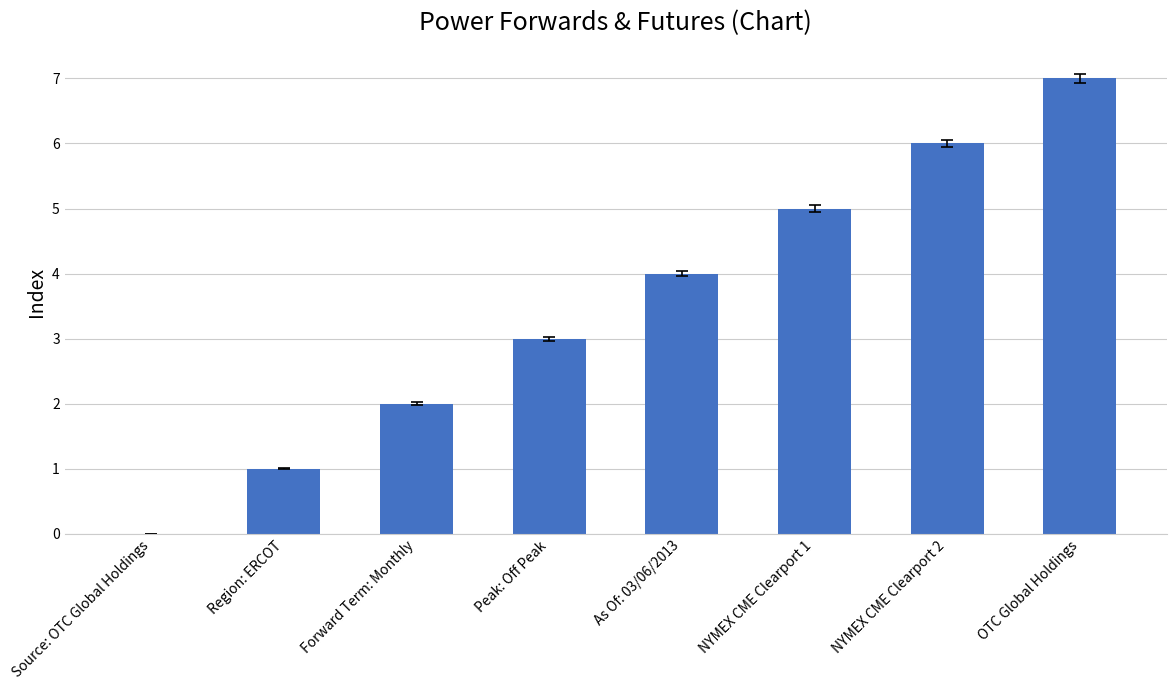

What is the sum of the values at Peak: Off Peak and OTC Global Holdings?

10